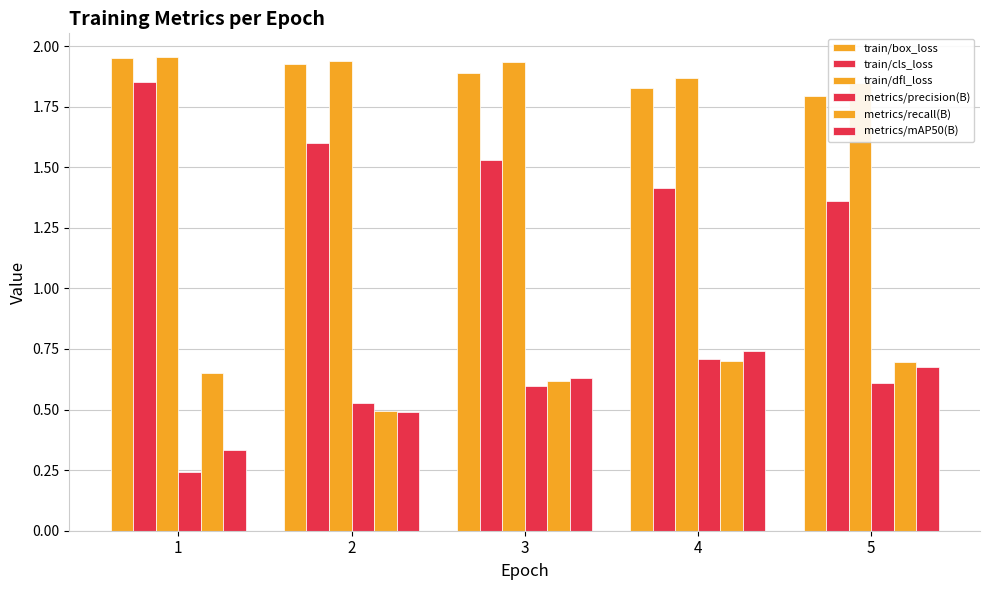

Are the bars grouped side by side (vs. stacked)?

Yes